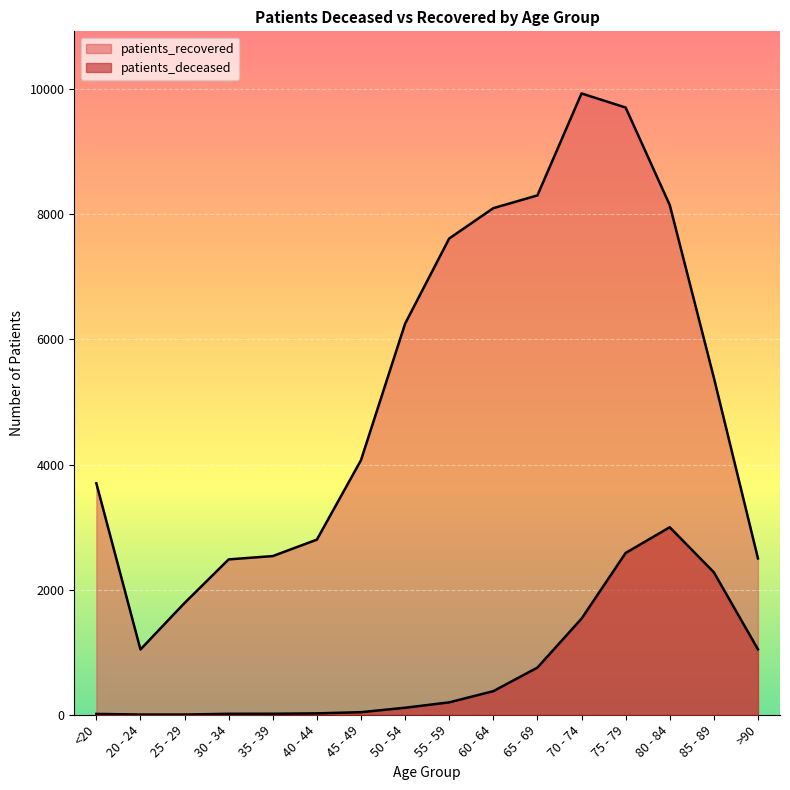

How many values in the patients_recovered series exceed 5390?

7